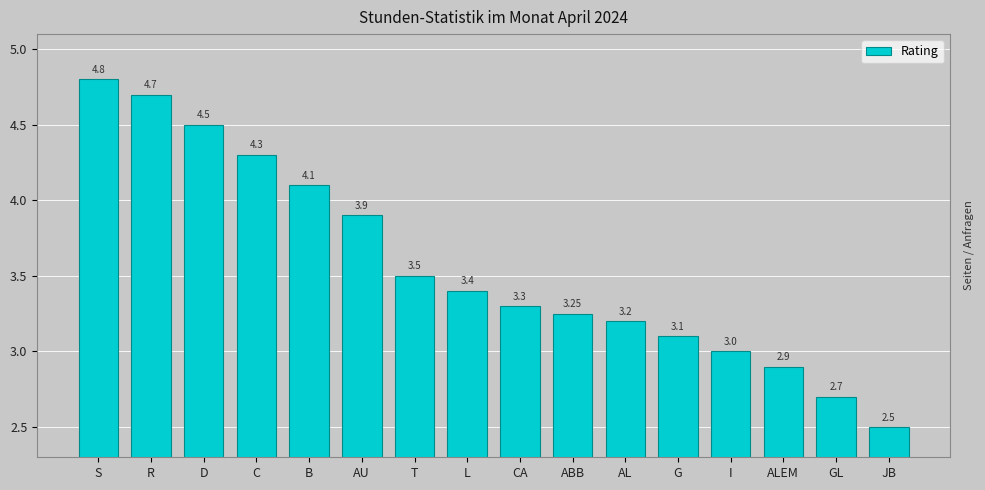

Between L and CA, which is larger?

L